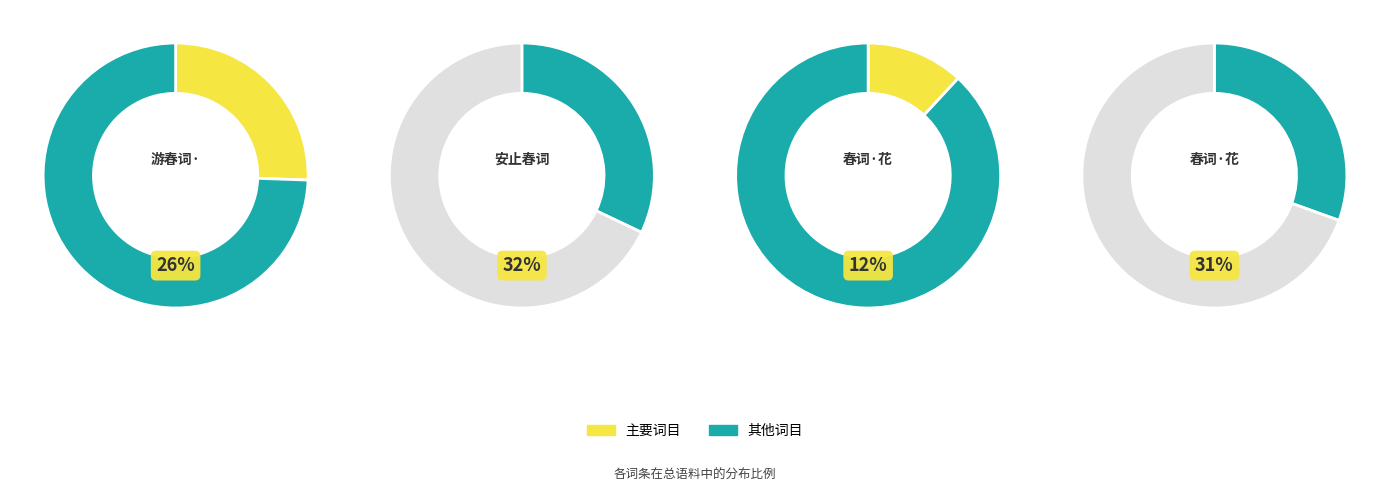

Count the number of slices in the pie.

4